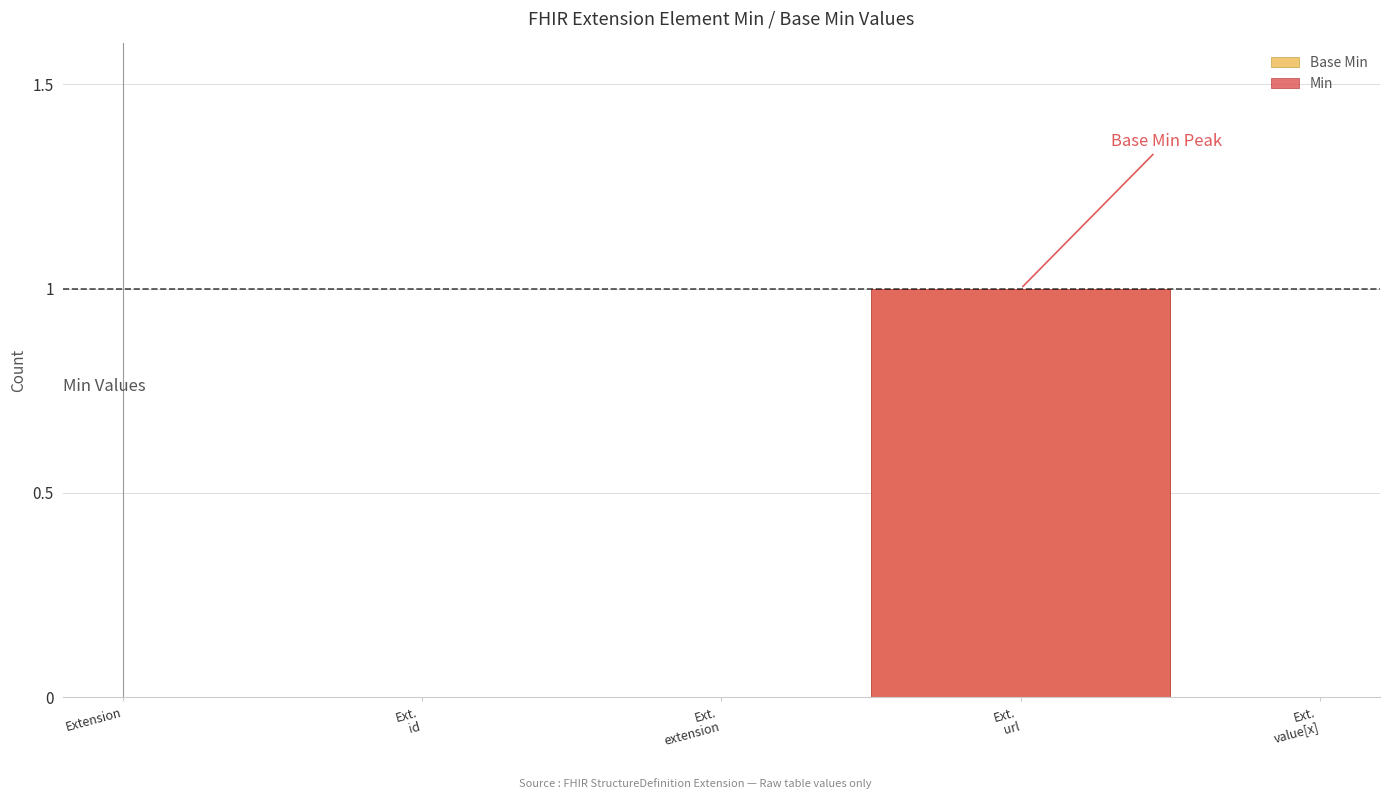

In Base Min, how many points are higher than both neighbors (excluding endpoints)?

1